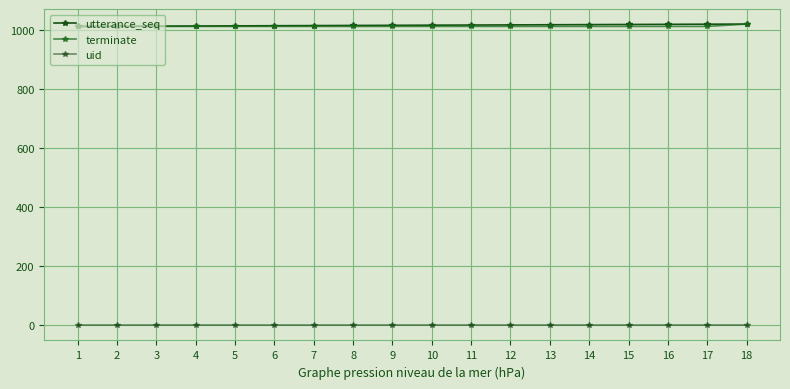

The value of uid at 9 is 0.0. True or false?

True